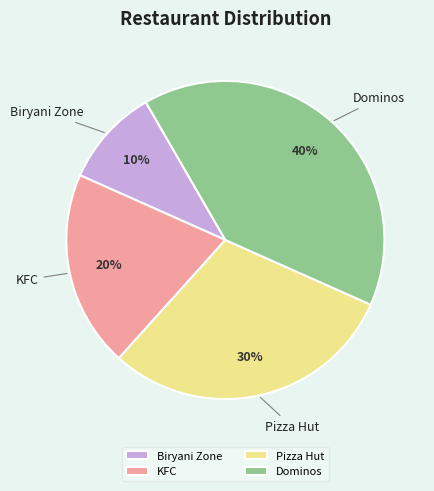

Is there any slice that represents more than half of the pie?

No